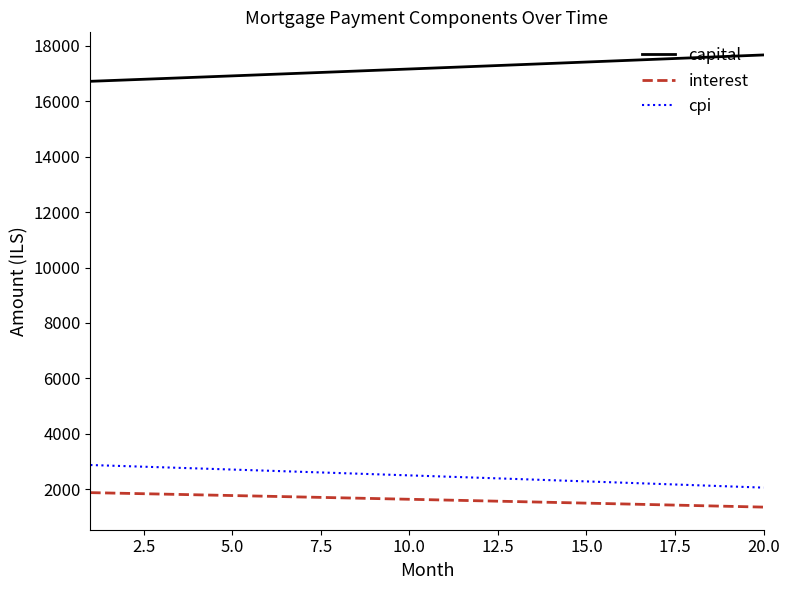

True or false: capital and cpi intersect in this chart.

False